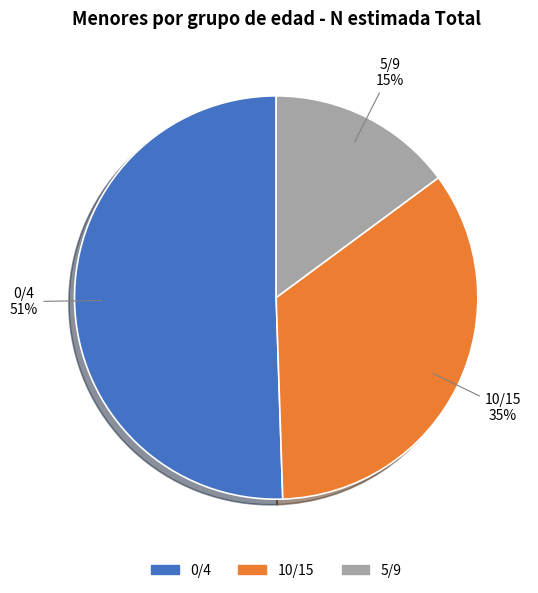

Is the sum of 10/15 and 5/9 greater than half?

No